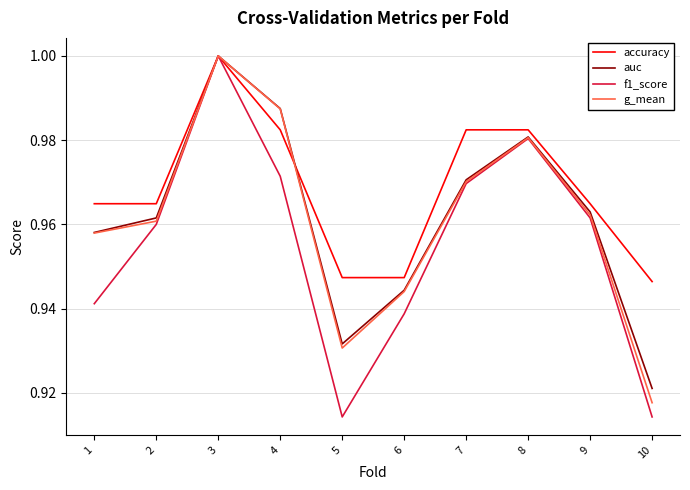

Which category has the highest value in the accuracy series?

3